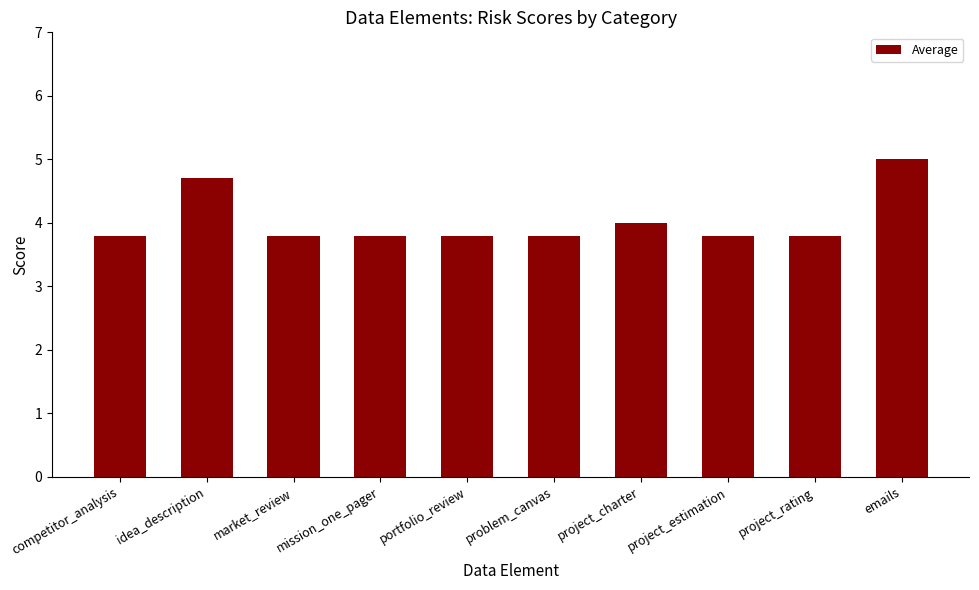

Is it true that the value at mission_one_pager is 3.8?

True